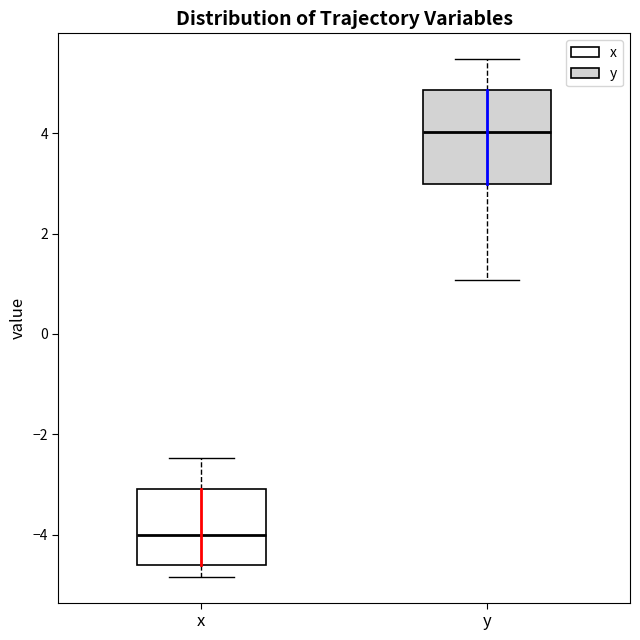

Reading left to right, read every box against the y-axis: the position of its median line, the range the box covers, and the ends of its whiskers. The values are not printed on the chart, so give them approximately, as read against the axis.

x: median -4.0, box -4.6 to -3.0, whiskers -4.8 to -2.4
y: median 4.0, box 3.0 to 4.8, whiskers 1.0 to 5.4